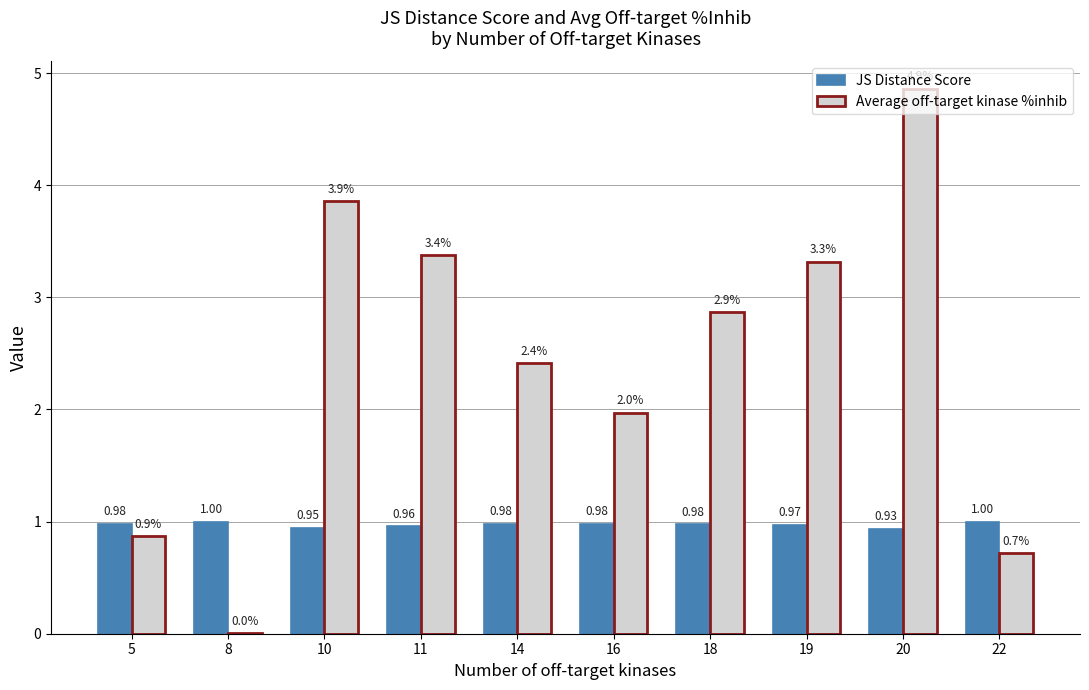

Between 14 and 20, which series saw the biggest shift?

Average off-target kinase %inhib